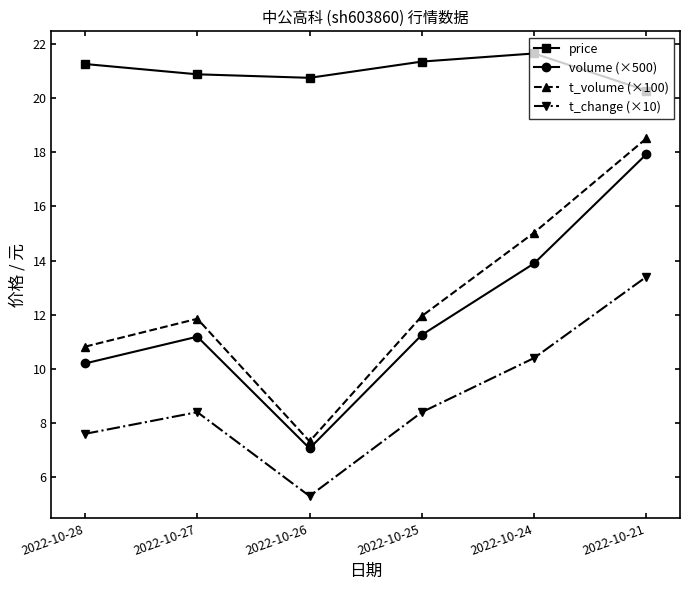

Which series has the widest spread of values?

t_volume (×100)